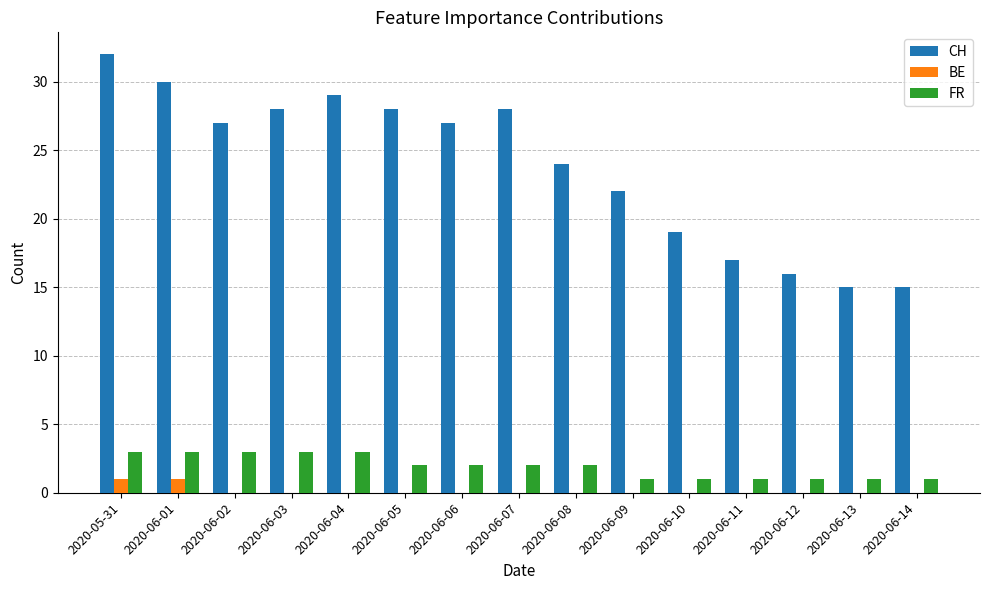

Is it true that FR equals 2 at 2020-06-08?

True